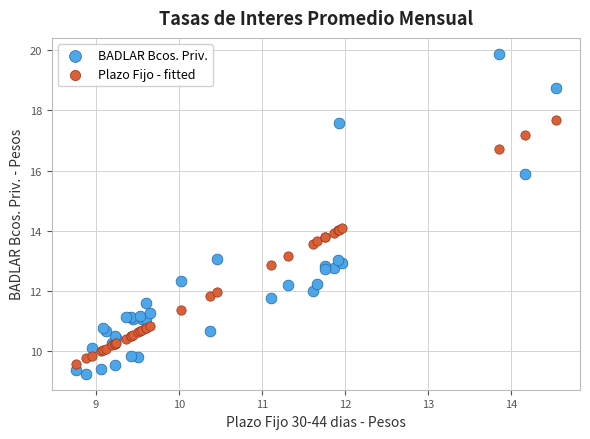

Which series has the largest Y range (max minus min)?

BADLAR Bcos. Priv.